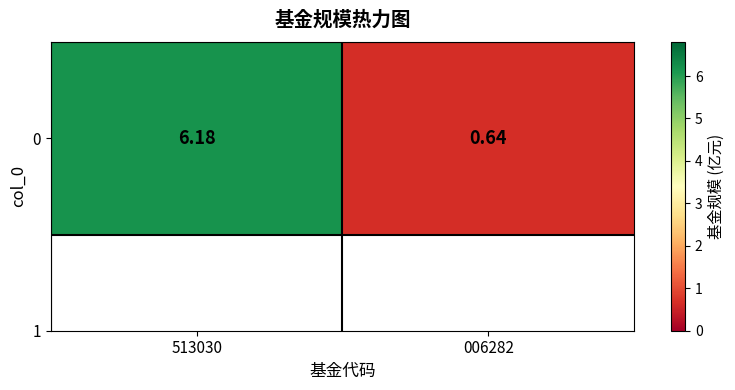

Read the value at 006282.

0.6